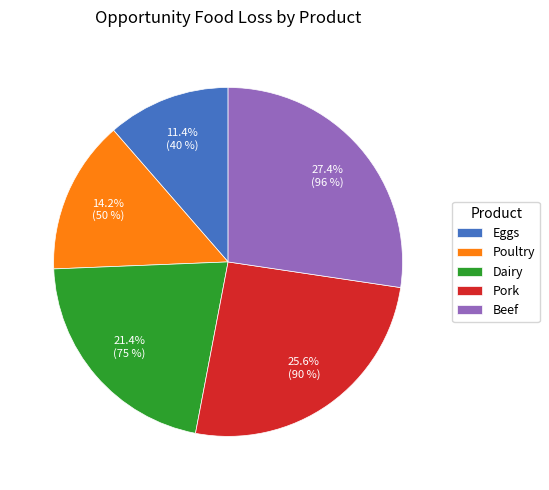

What percentage is the Beef slice, to the nearest percent?

27%